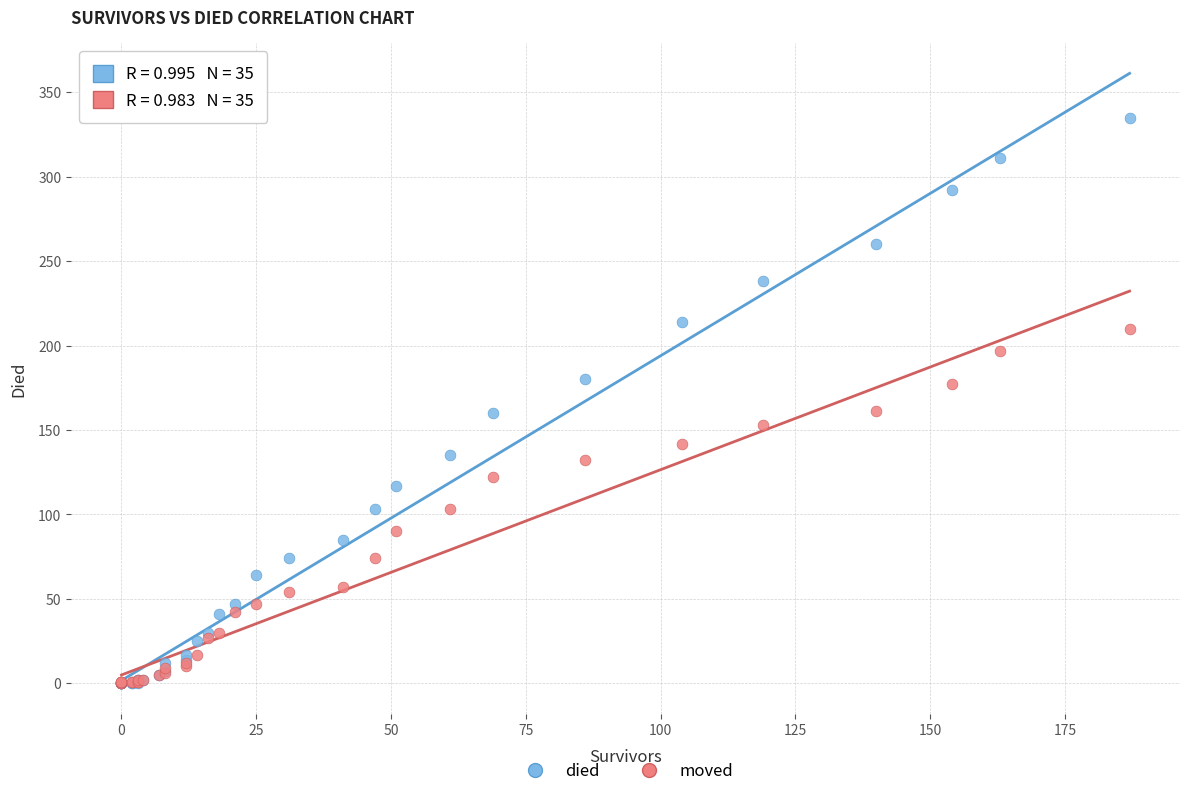

Which series contains the highest Y value?

died